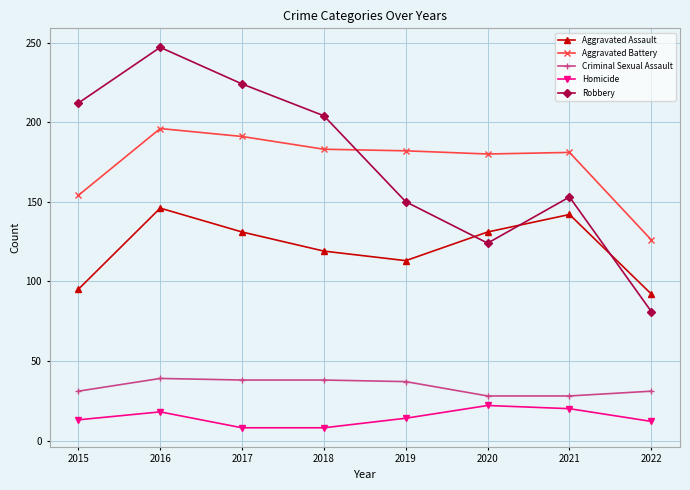

What is the maximum value shown in the chart?

247